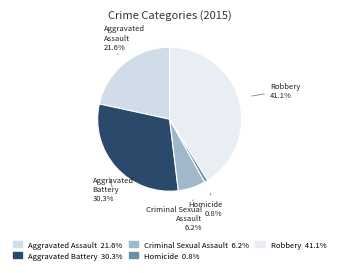

Rank the categories by value from lowest to highest.

Homicide, Criminal Sexual Assault, Aggravated Assault, Aggravated Battery, Robbery